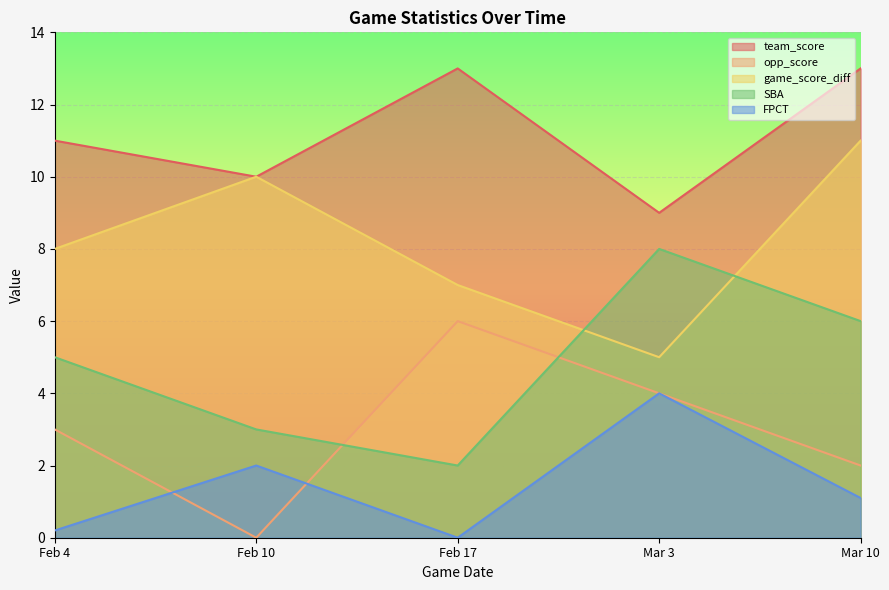

Where is the first local minimum for game_score_diff?

Mar 3